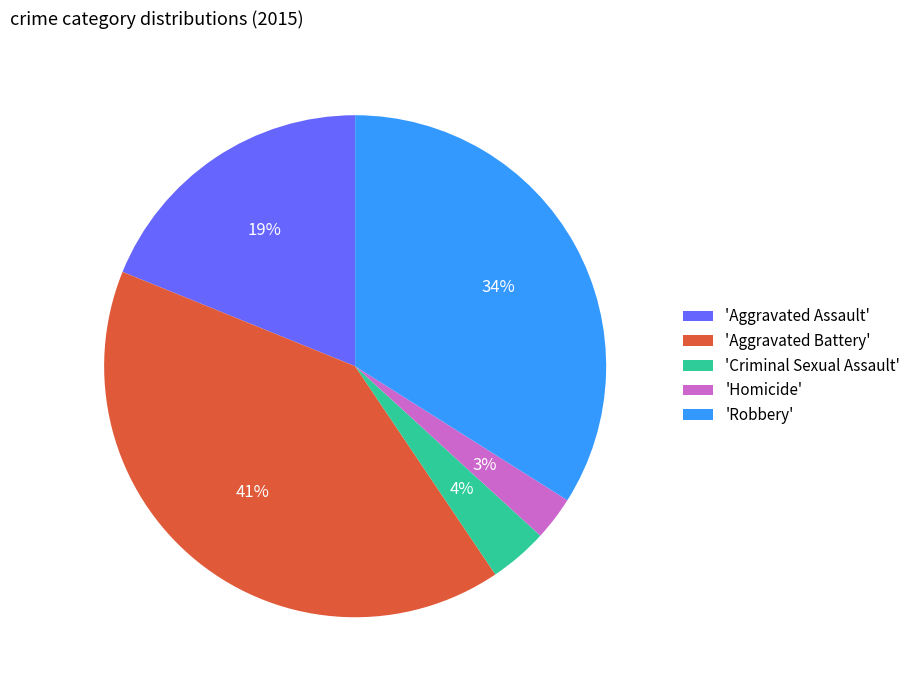

Combined, do 'Robbery' and 'Homicide' account for over 50%?

No